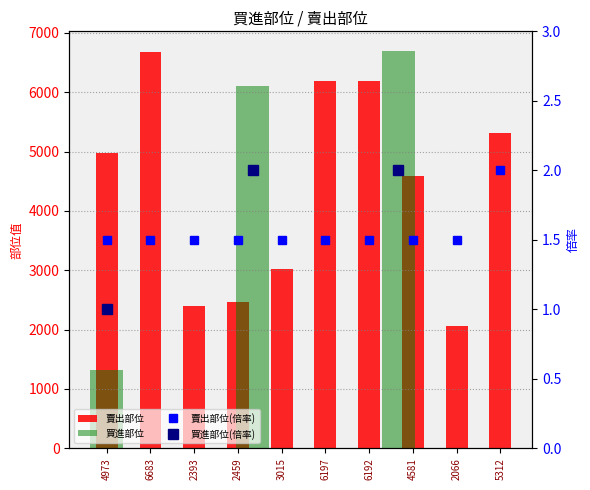

The value of 買進部位_val at 4973 is 290. True or false?

False